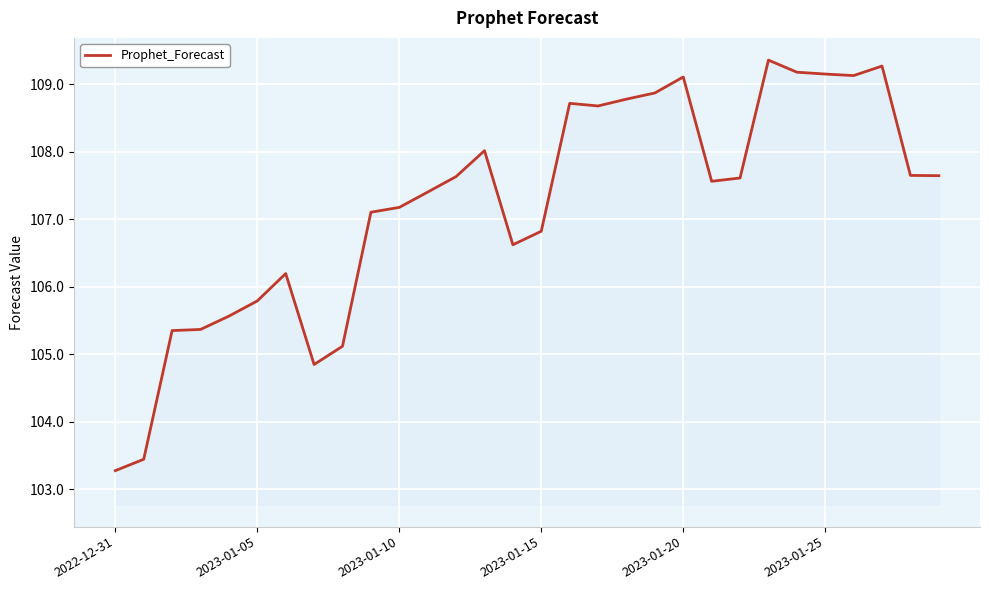

What is the maximum value shown in the chart?

109.4